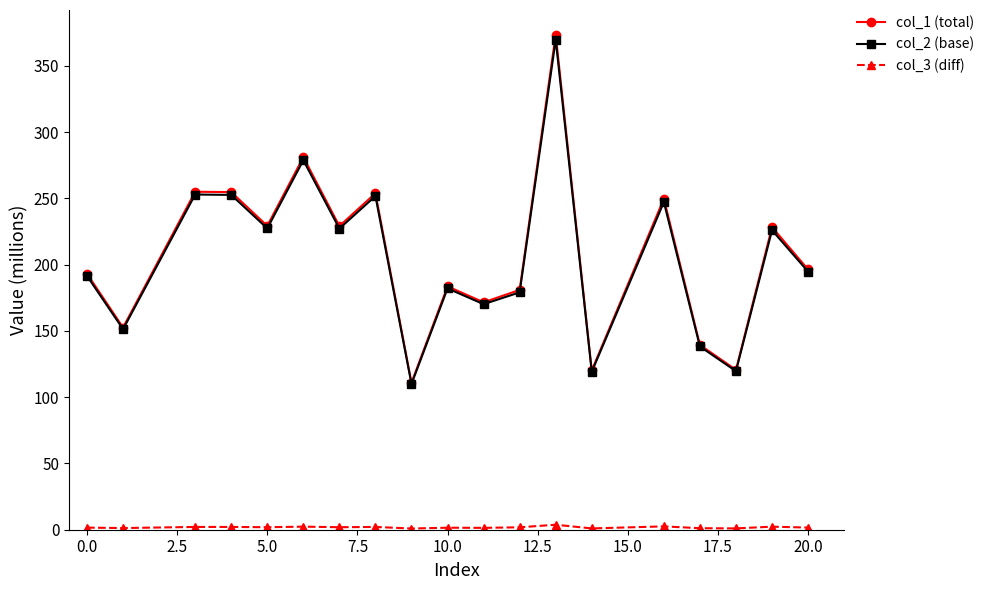

At how many categories does at least one series exceed 98?

19